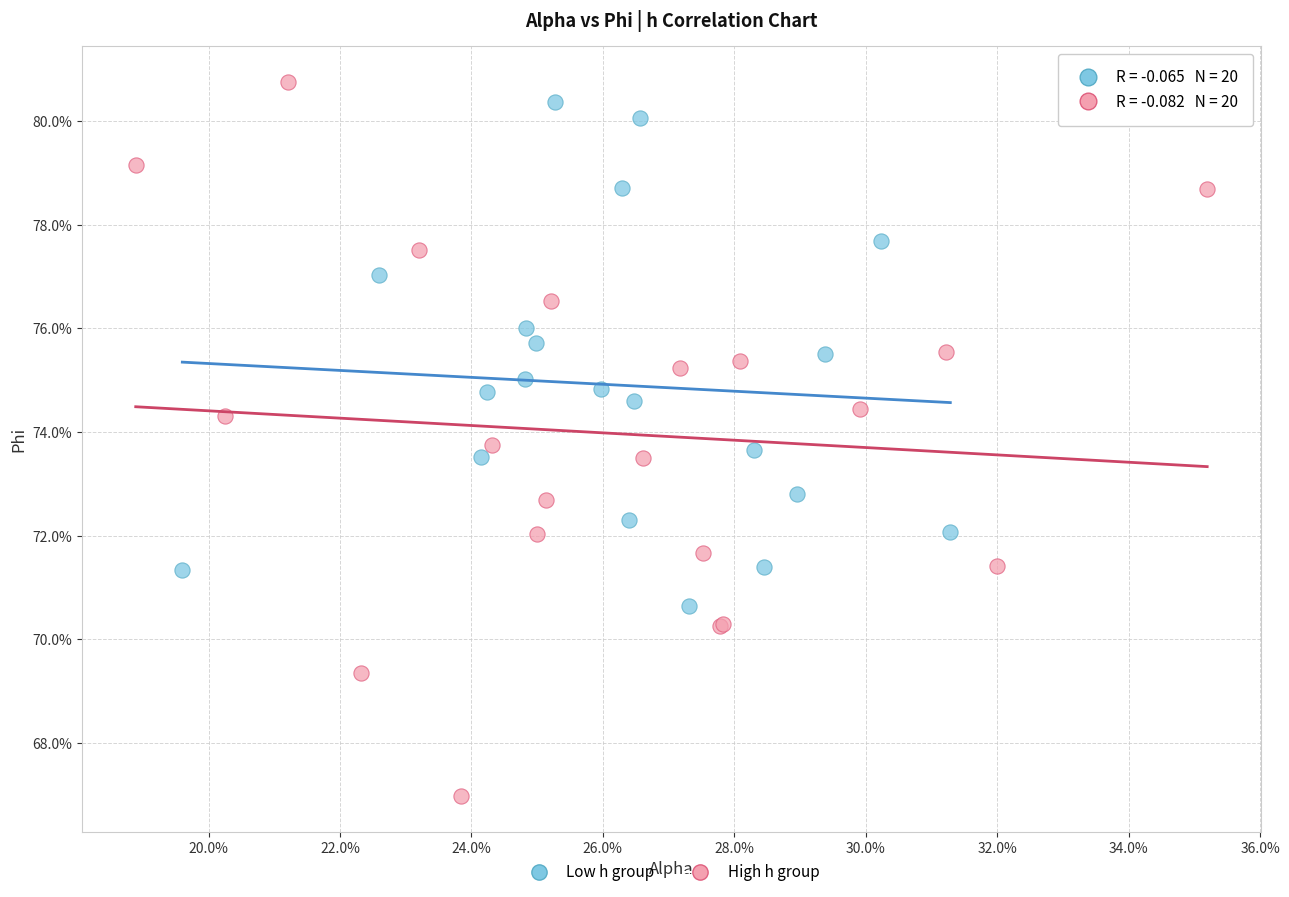

Which series has the largest Y range (max minus min)?

High h group